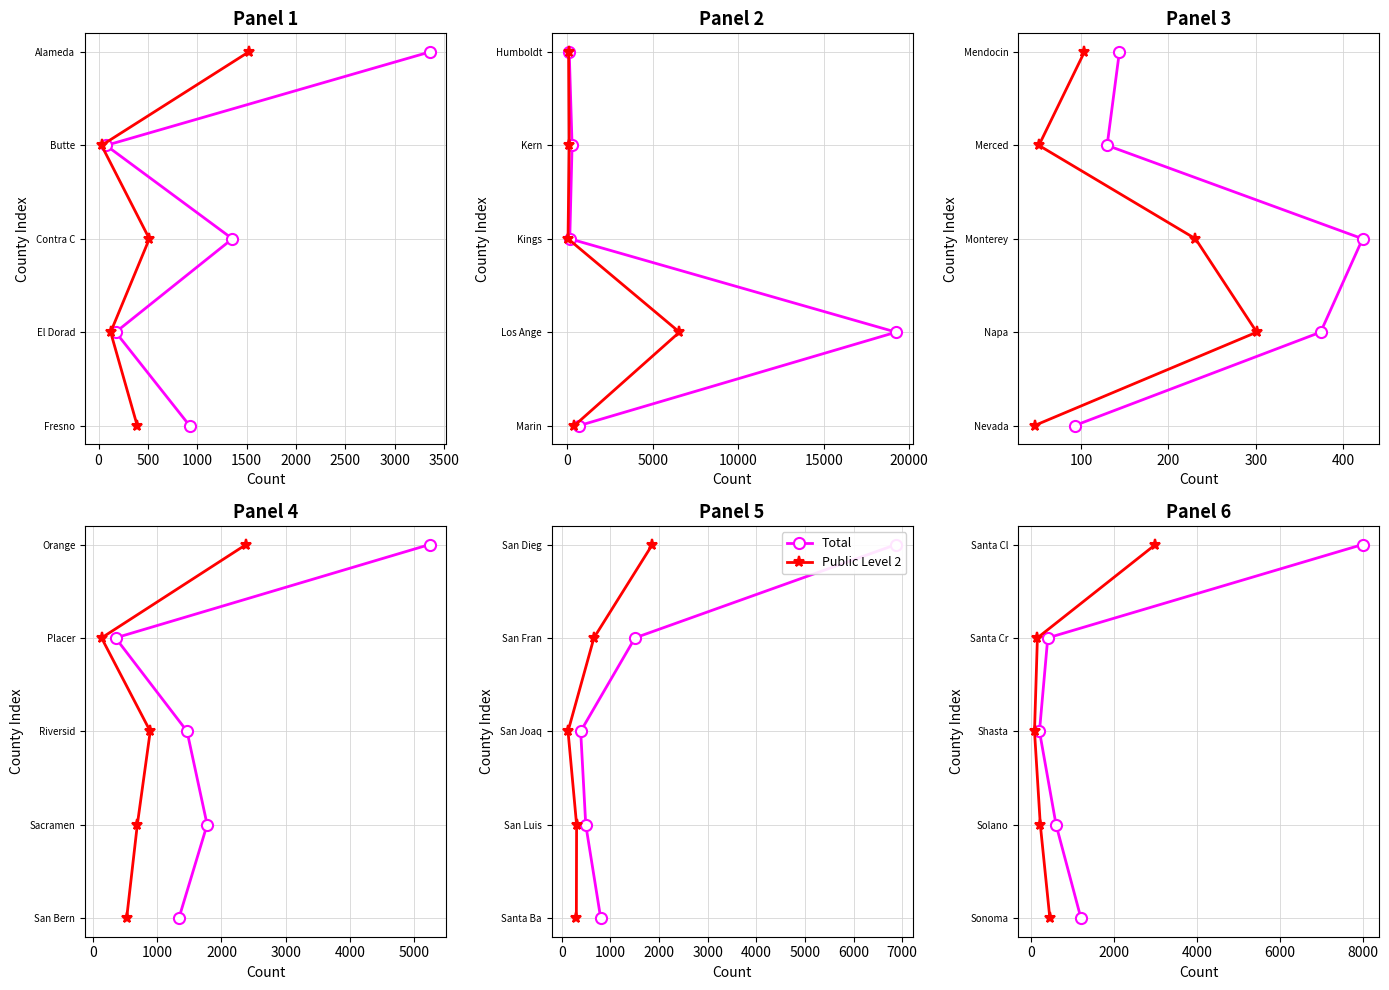

Is it true that Public Level 2 equals -2 at −500?

False